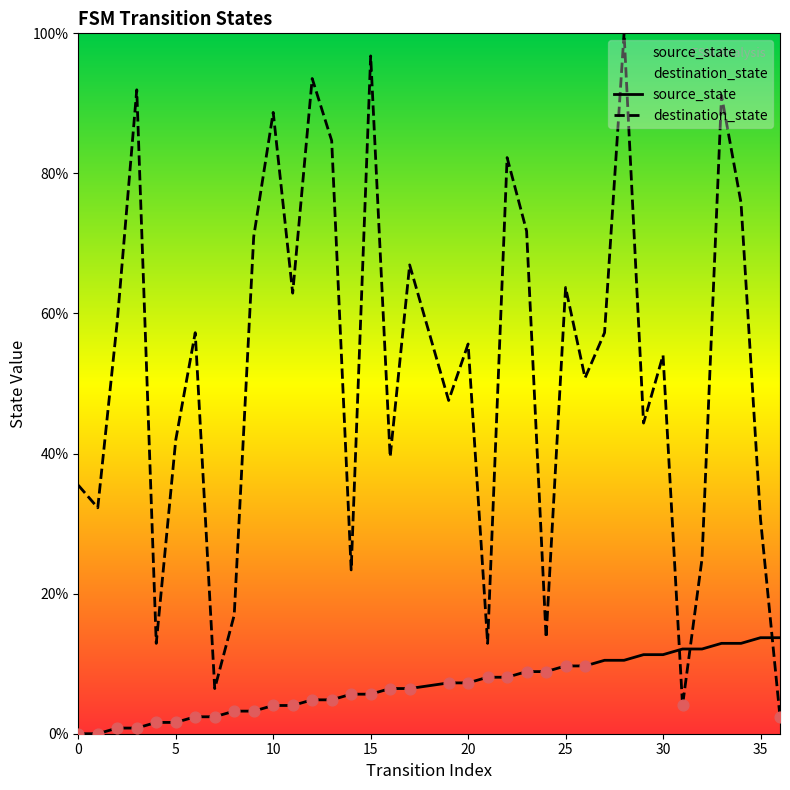

Which series contains the highest Y value?

destination_state